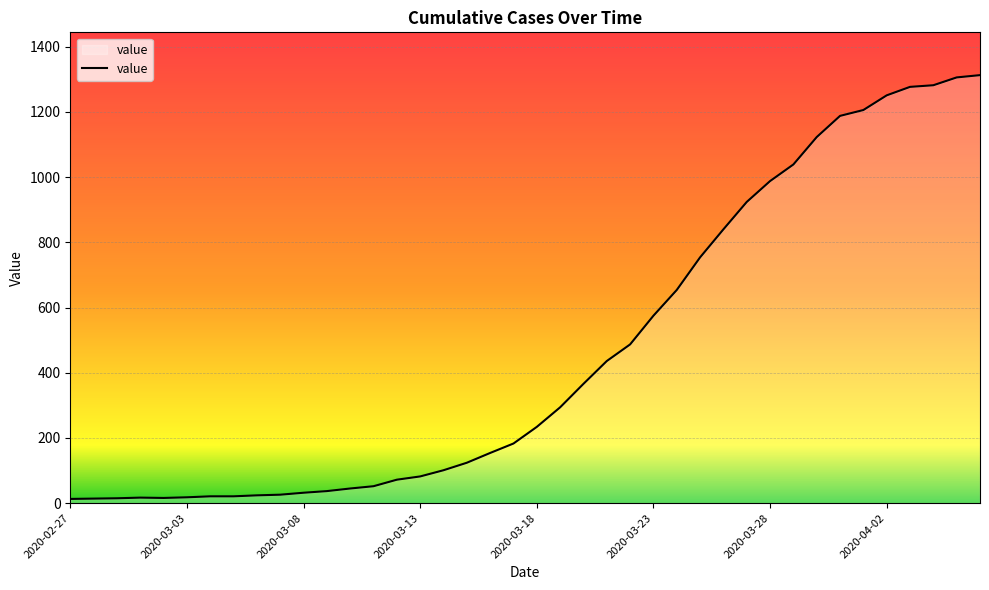

What is the maximum value shown in the chart?

1313